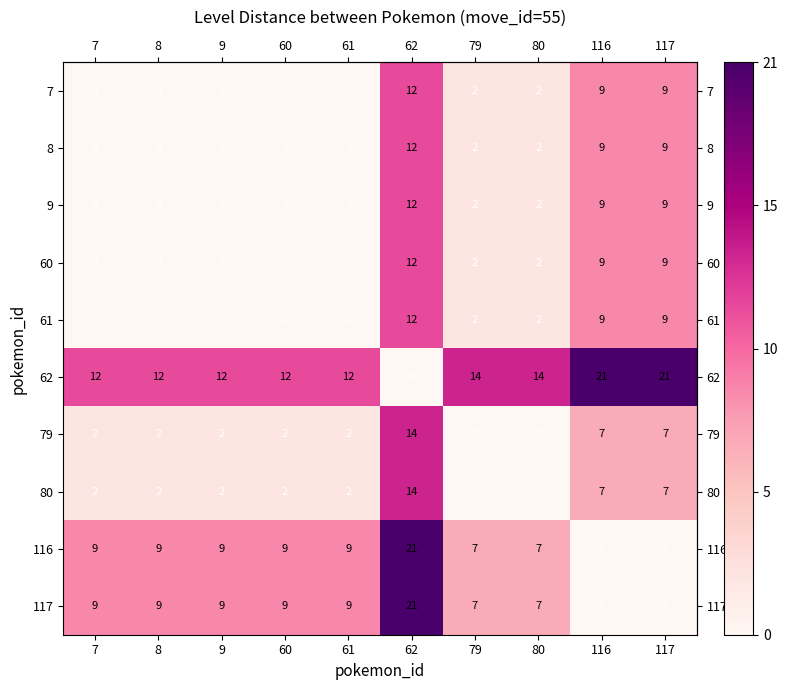

What is the spread (max minus min) of values at 7?

12